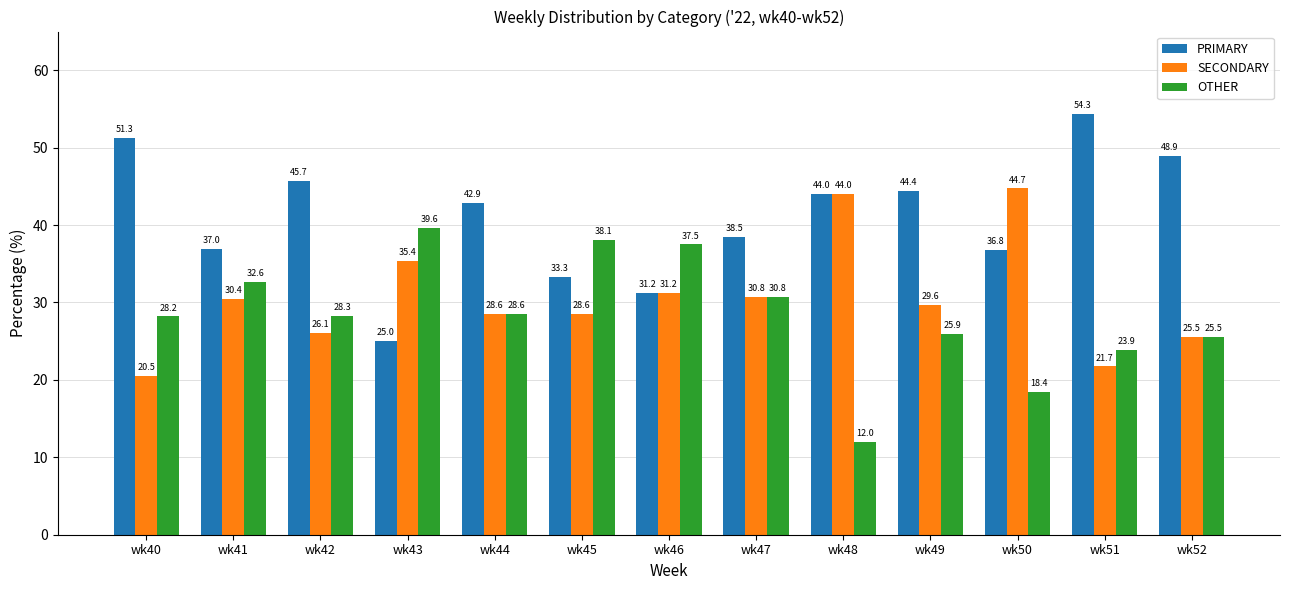

Which category has the highest value in the SECONDARY series?

wk50